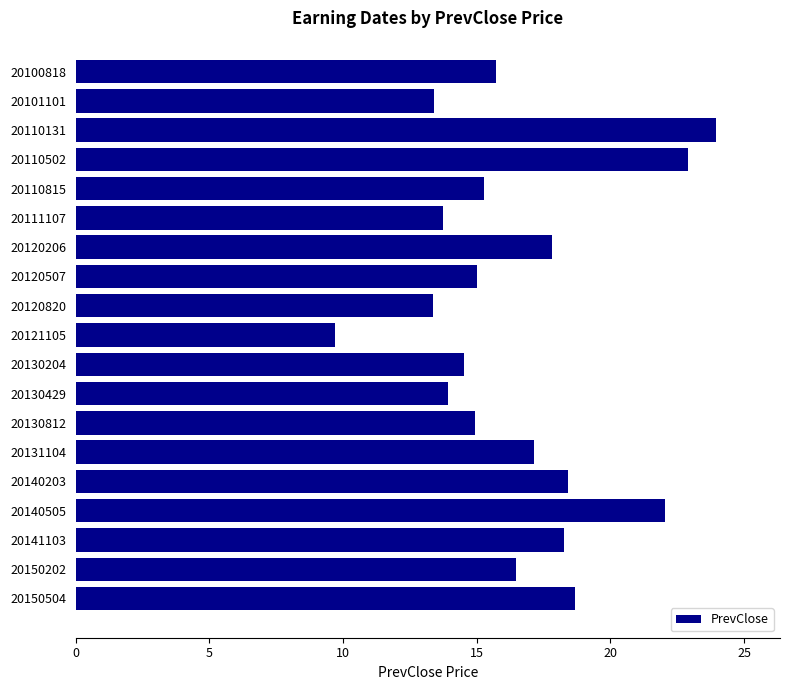

How many series are shown in this chart?

1